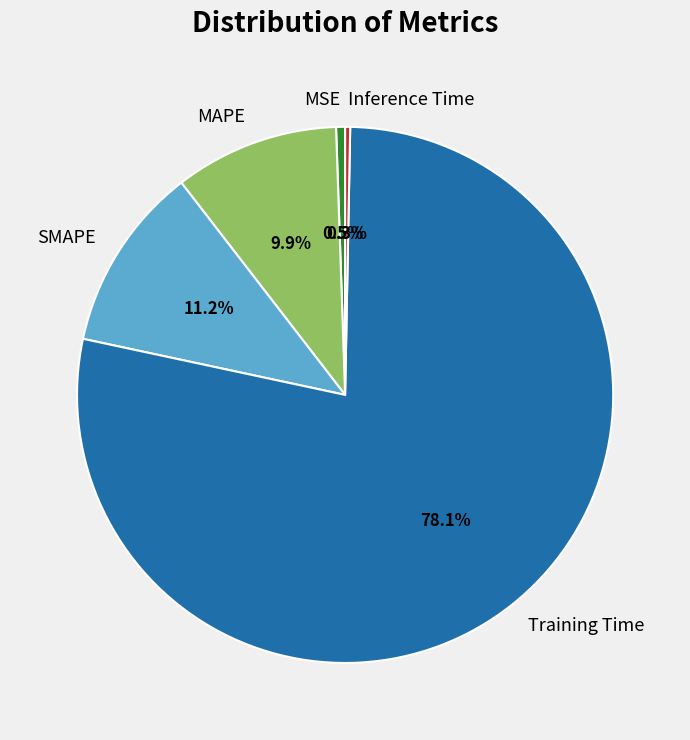

To the nearest percent, what percentage of the pie is Training Time?

78%